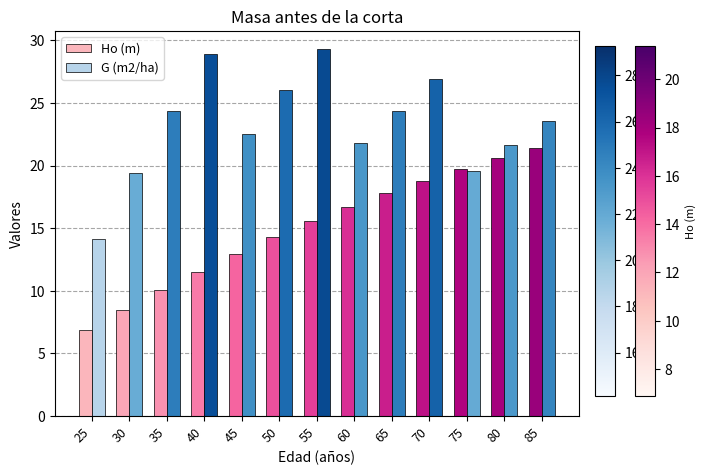

What is the total value across all series at 55?

44.8